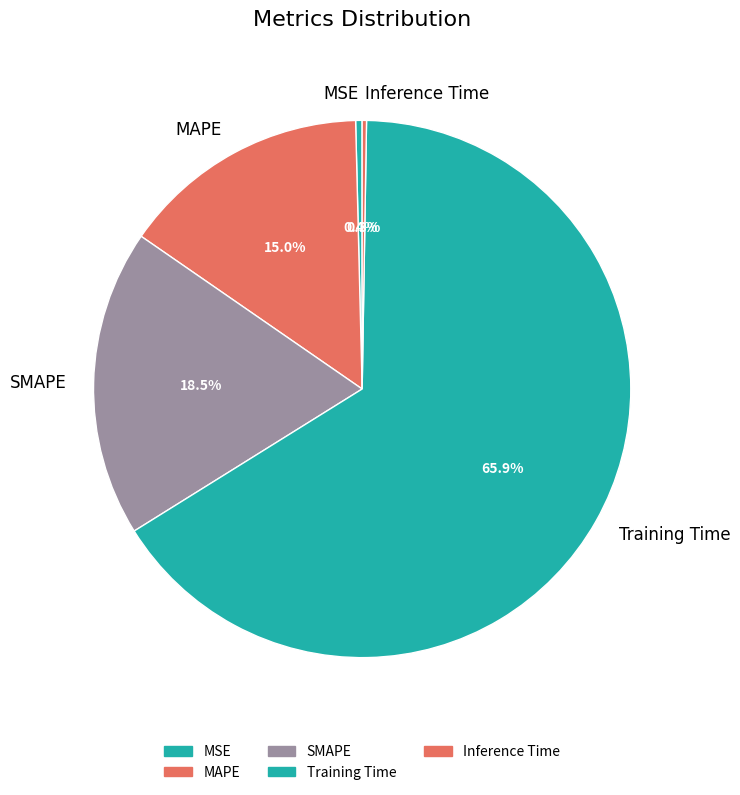

Which has a higher value, Training Time or MAPE?

Training Time